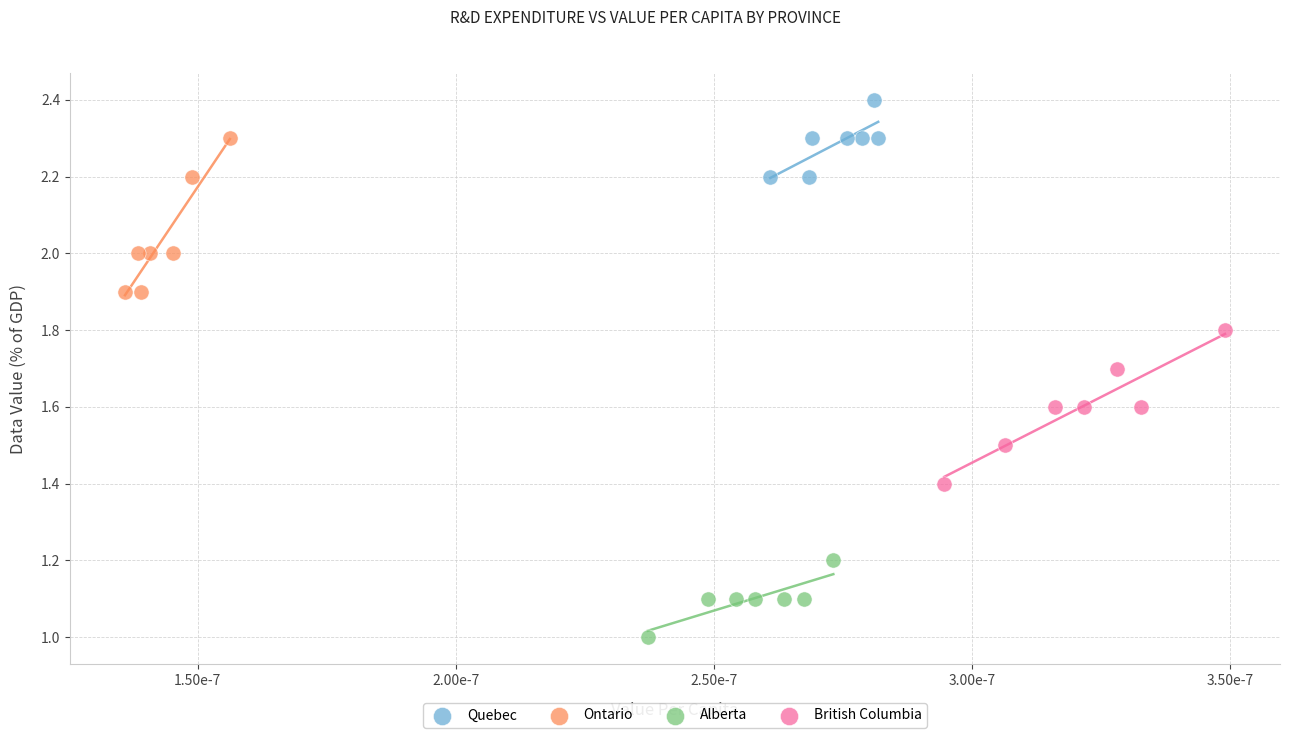

Which series reaches the maximum Y coordinate?

Quebec